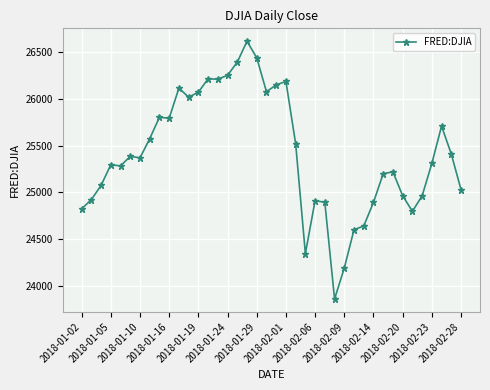

What is the greatest value displayed?

26616.7